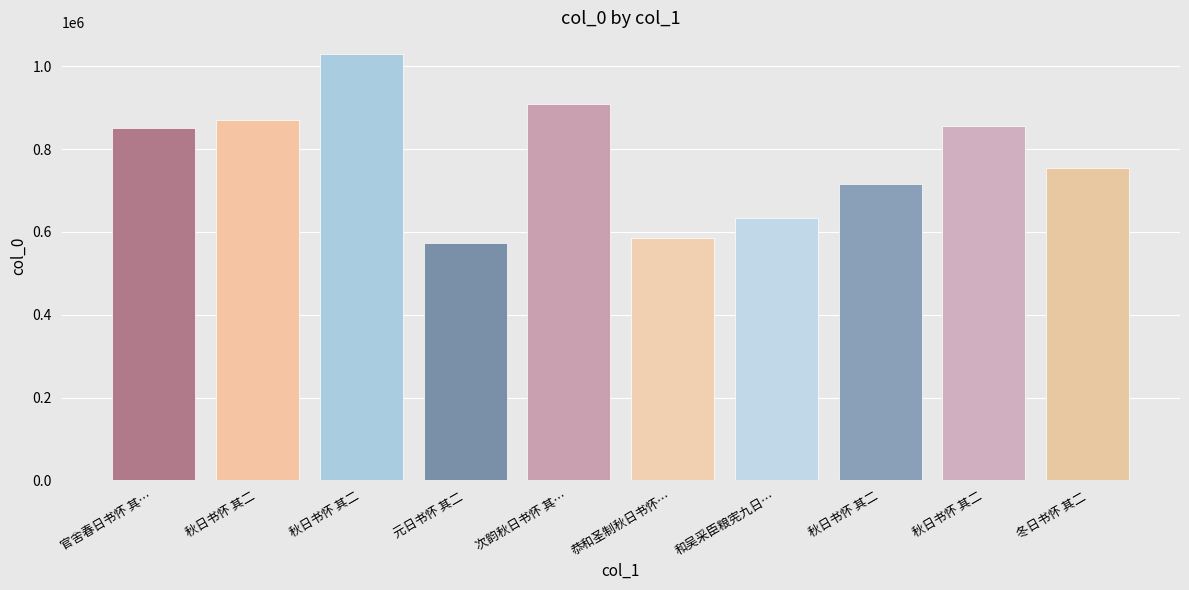

How many values are below 852108?

5